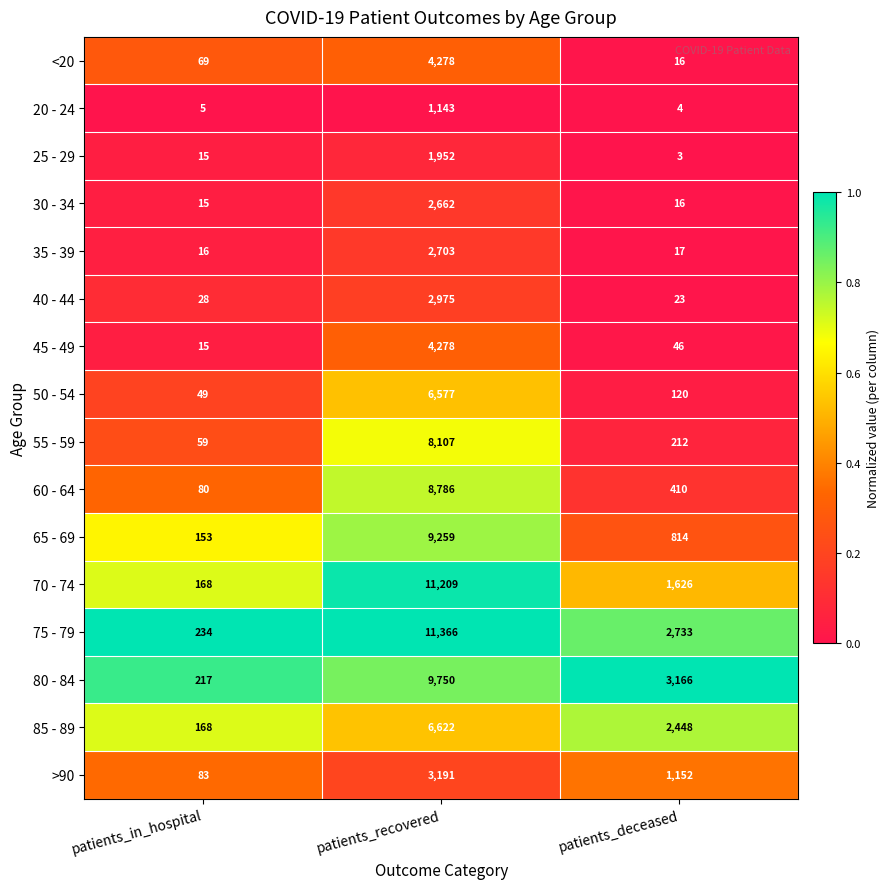

What is the sum of the 40 - 44 values at patients_recovered and patients_in_hospital?

3003